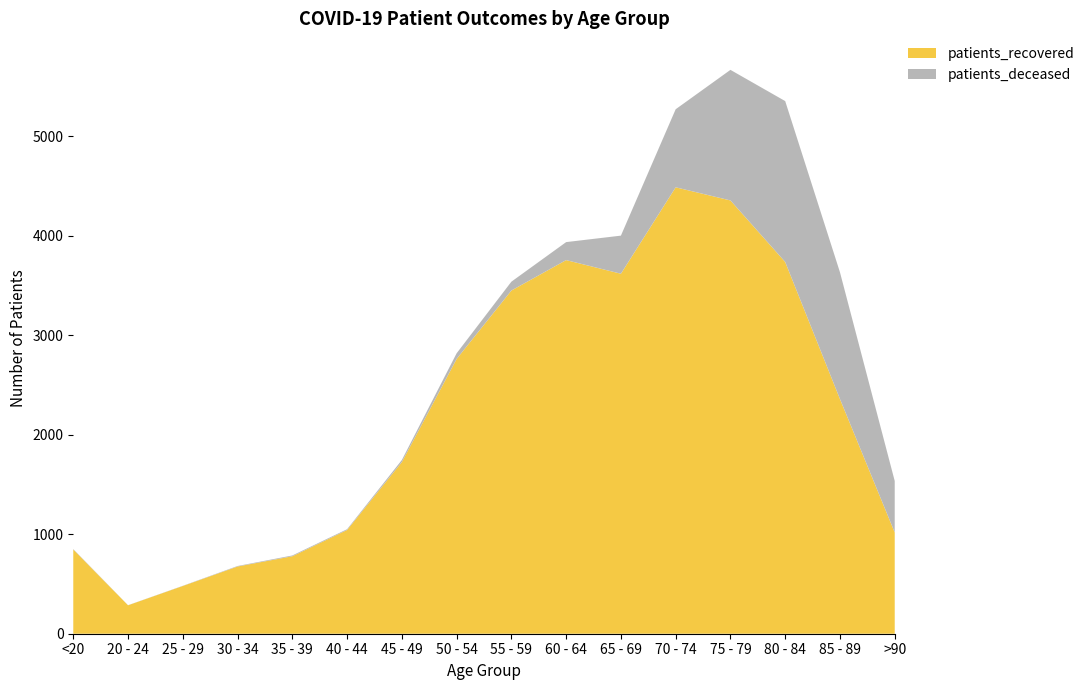

Reading right to left, list all the values displayed in this chart.

patients_recovered: >90=1018	85 - 89=2360	80 - 84=3738	75 - 79=4357	70 - 74=4489	65 - 69=3620	60 - 64=3757	55 - 59=3451	50 - 54=2763	45 - 49=1726	40 - 44=1043	35 - 39=779	30 - 34=676	25 - 29=480	20 - 24=286	<20=847
patients_deceased: >90=518	85 - 89=1275	80 - 84=1618	75 - 79=1313	70 - 74=785	65 - 69=383	60 - 64=181	55 - 59=89	50 - 54=57	45 - 49=21	40 - 44=8	35 - 39=8	30 - 34=5	25 - 29=2	20 - 24=1	<20=4